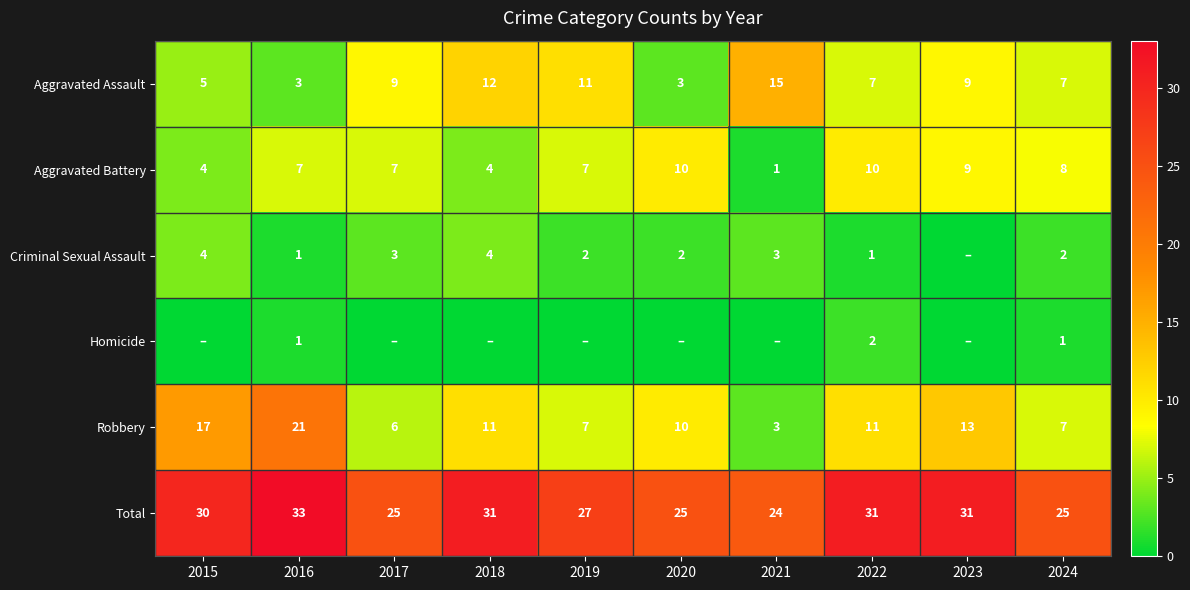

What is the highest value of the Robbery series?

21